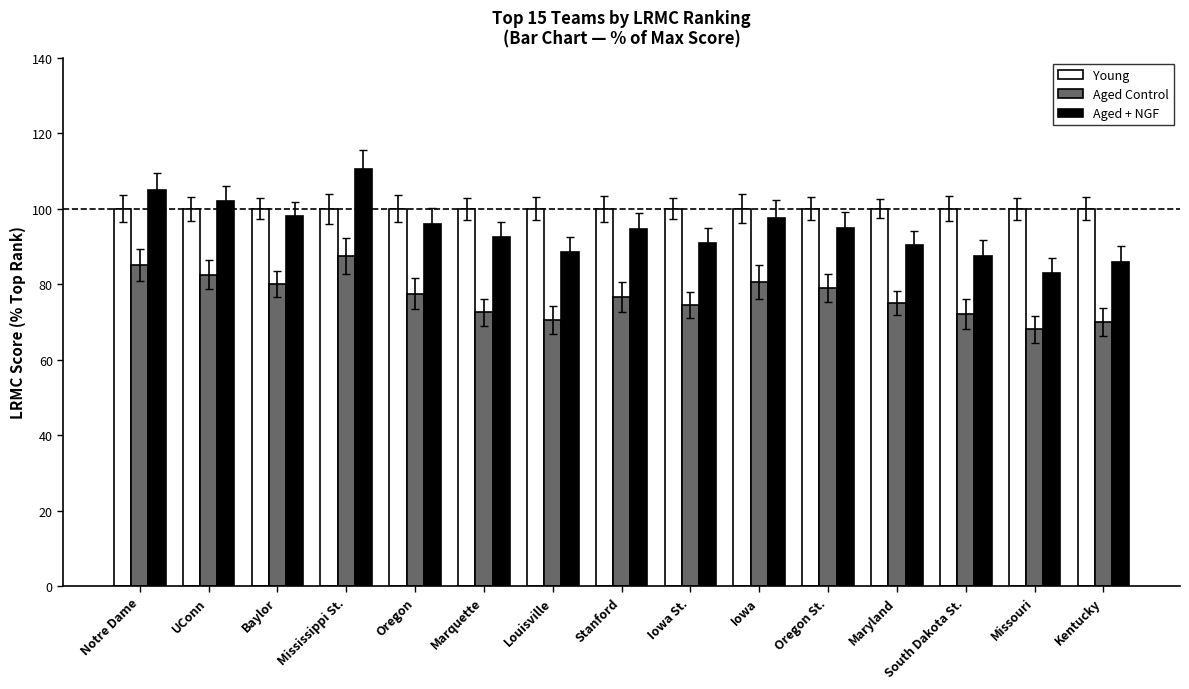

Are the bars grouped side by side (vs. stacked)?

Yes